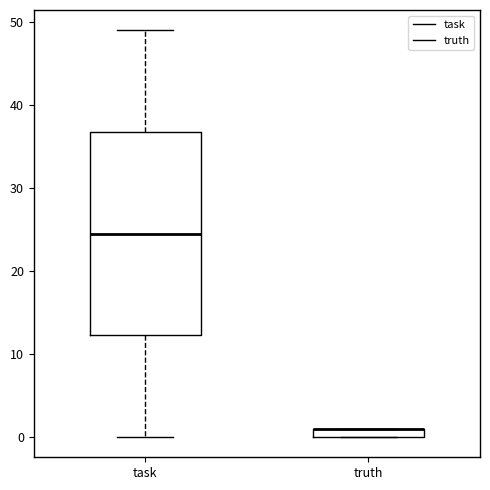

Where is the upper edge of the box for truth on the y-axis? The values are not printed on the chart, so give them approximately, as read against the axis.

1